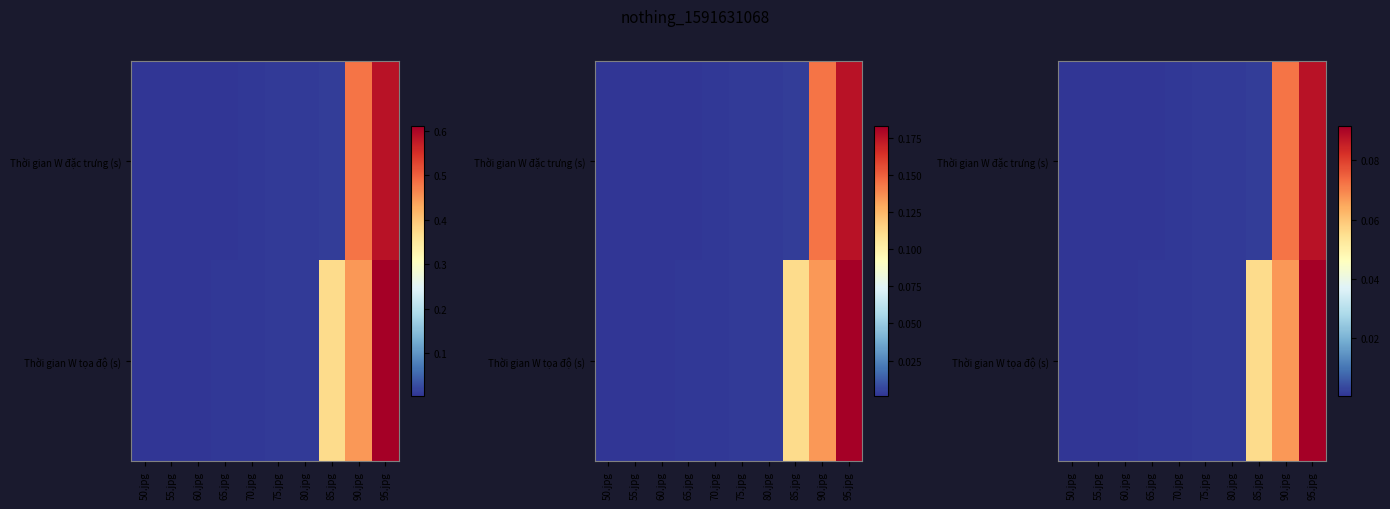

How many data points does each series have?

10